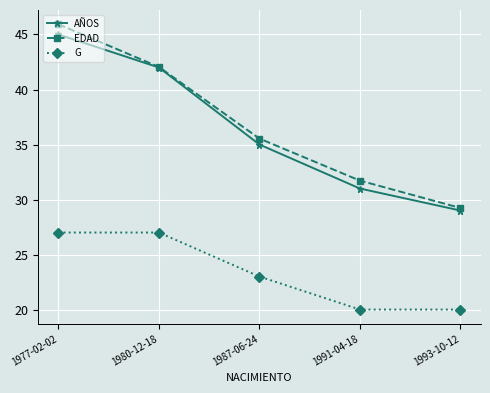

Where does the G series first go above 23?

1977-02-02